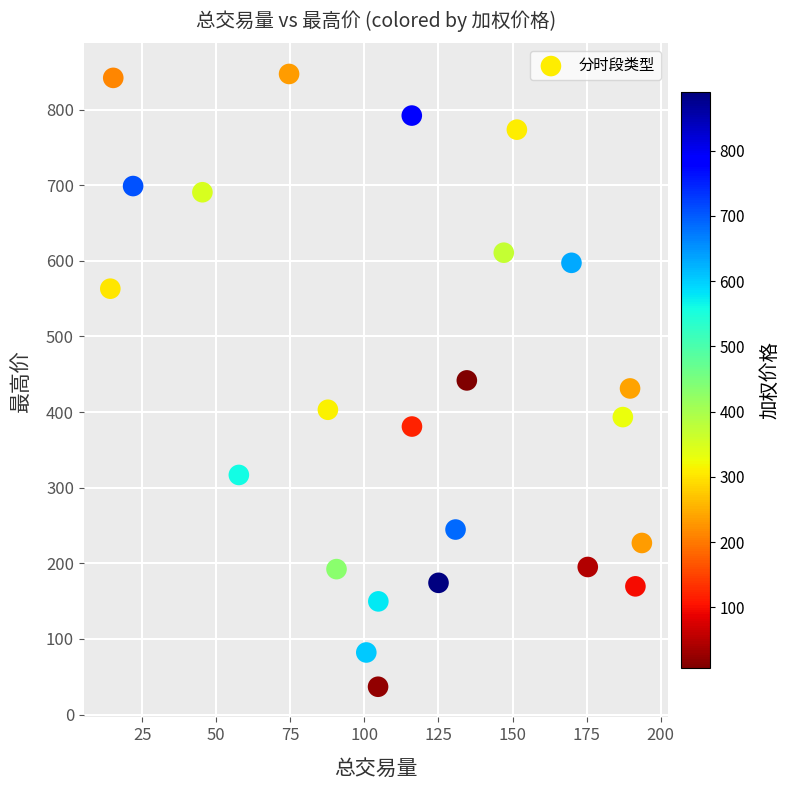

What is the range of X values (max minus min)?

179.4